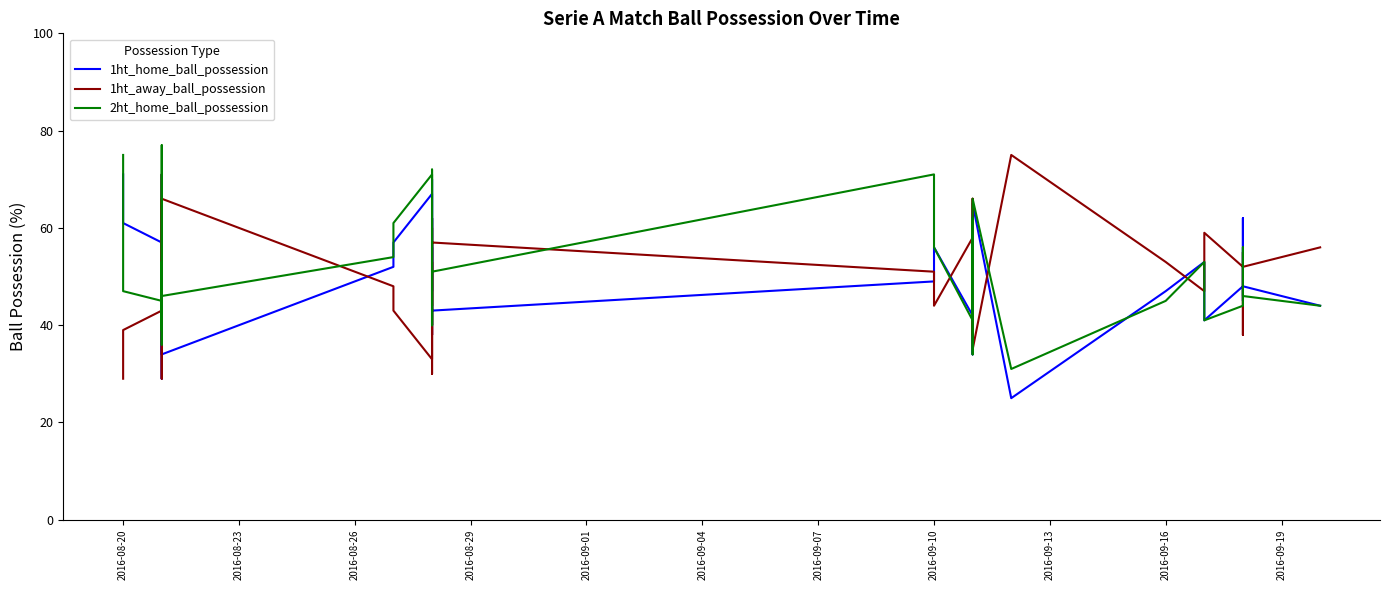

What is the total value across all series at 2016-09-19?

154